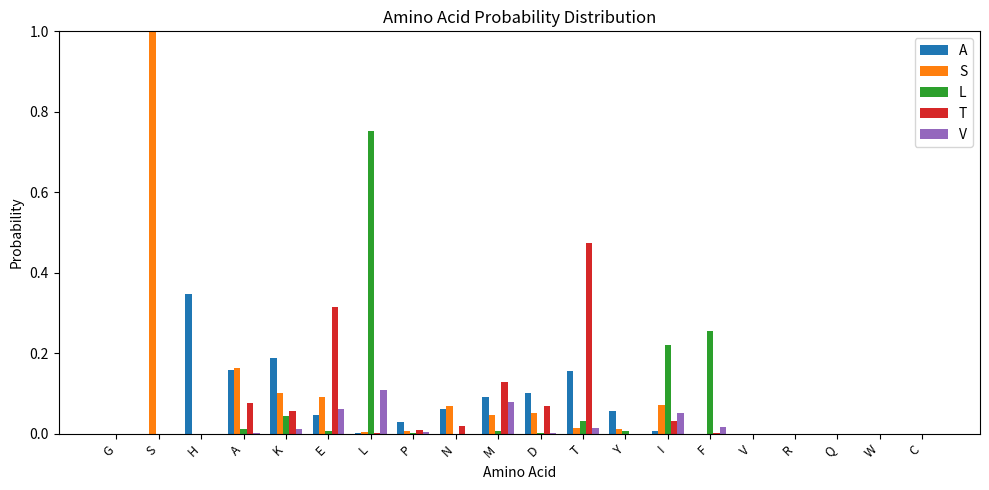

Is the value of A at A greater than the value of V at N?

Yes